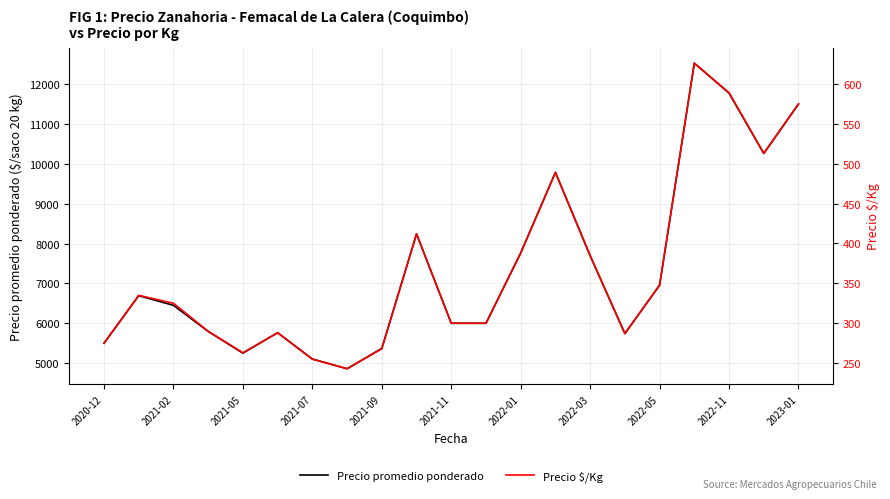

The value of Precio promedio ponderado at 2022-03 is 7692. True or false?

True